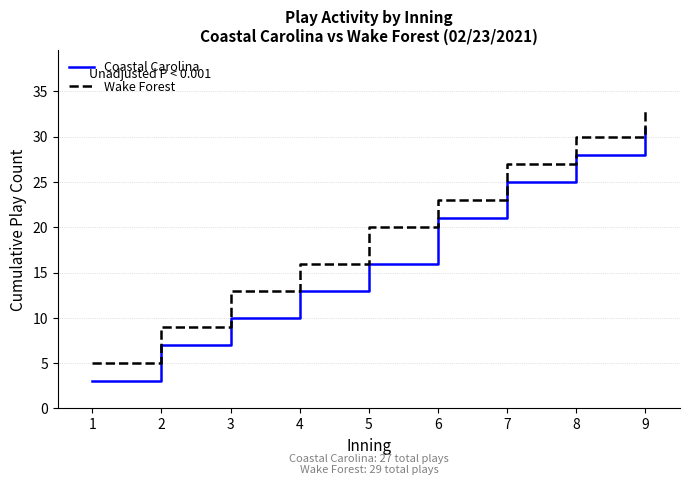

Which label corresponds to the smallest value in the chart?

1